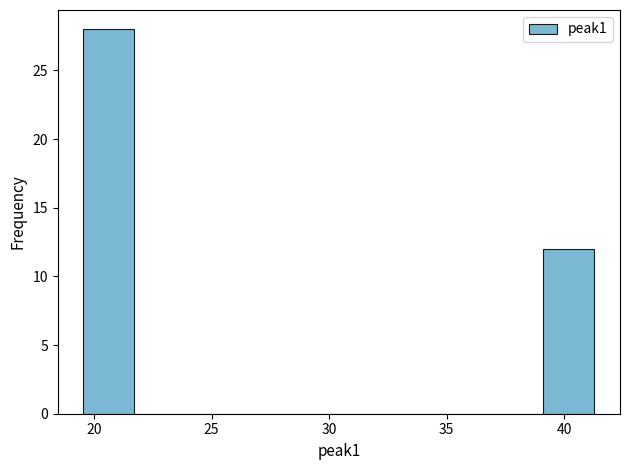

Which range on the x-axis has the tallest bar?

19.5 to 21.5